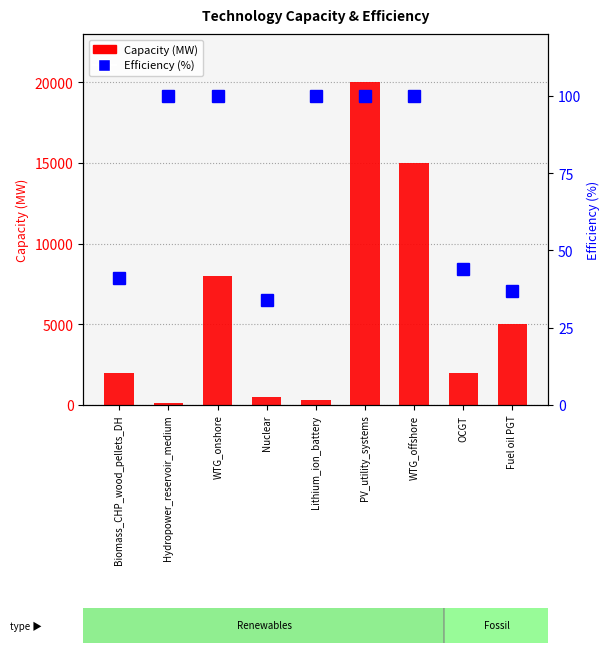

What is the difference between the maximum and minimum values in the Capacity (MW) series?

19900